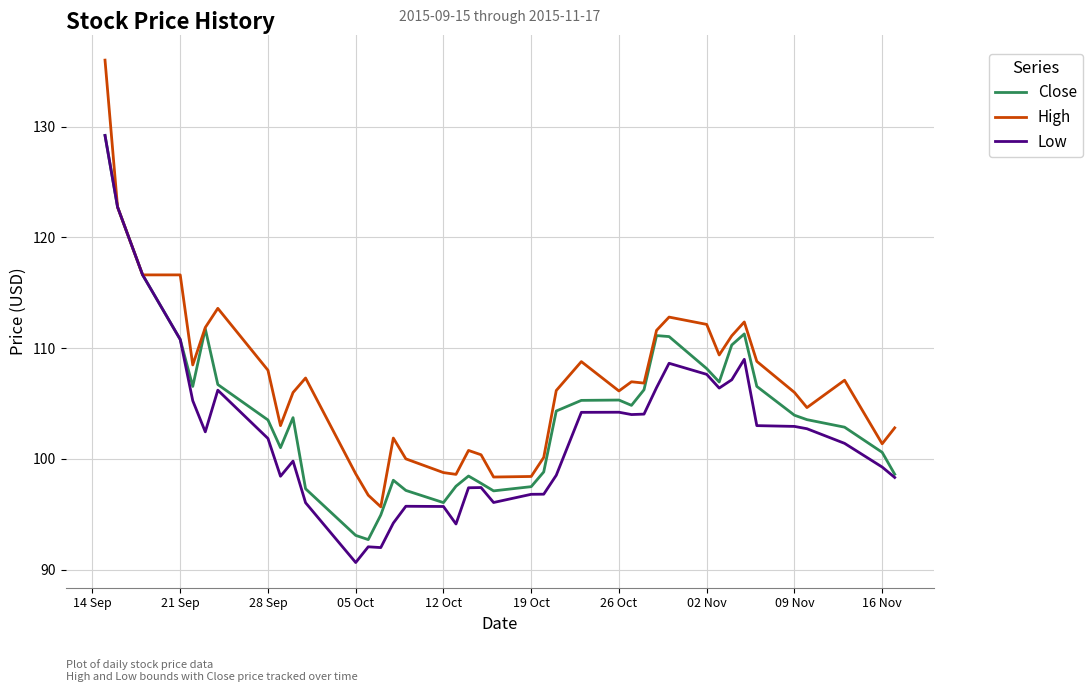

What is the smallest value displayed?

90.6